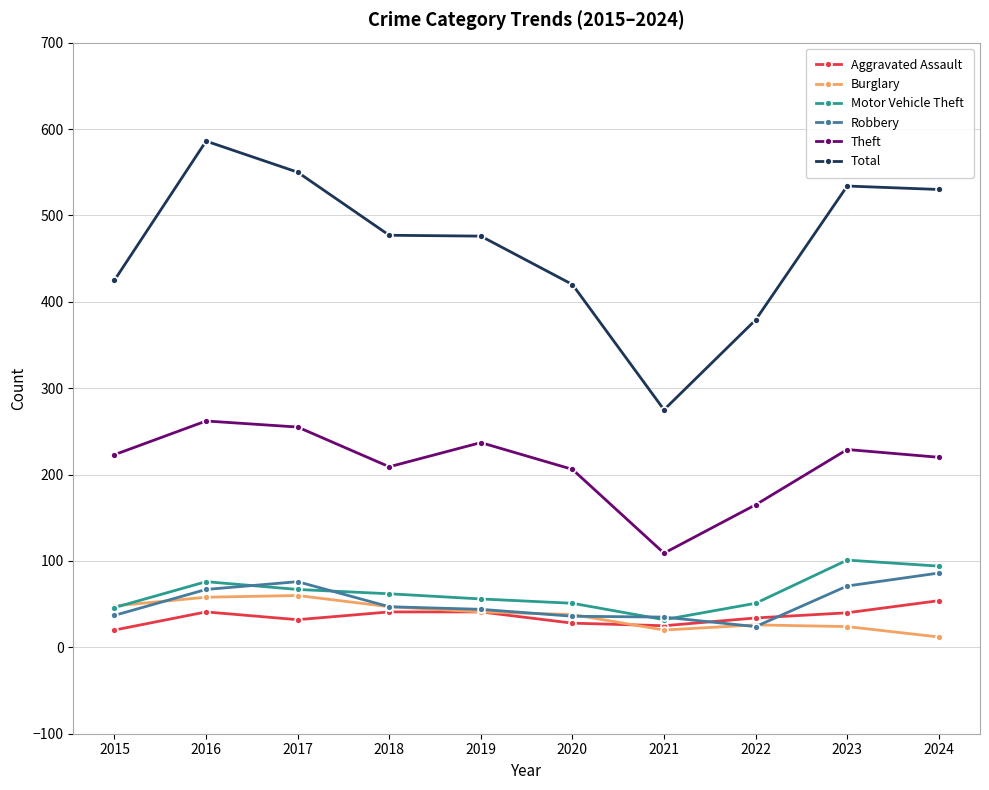

At which label does Theft reach its minimum?

2021